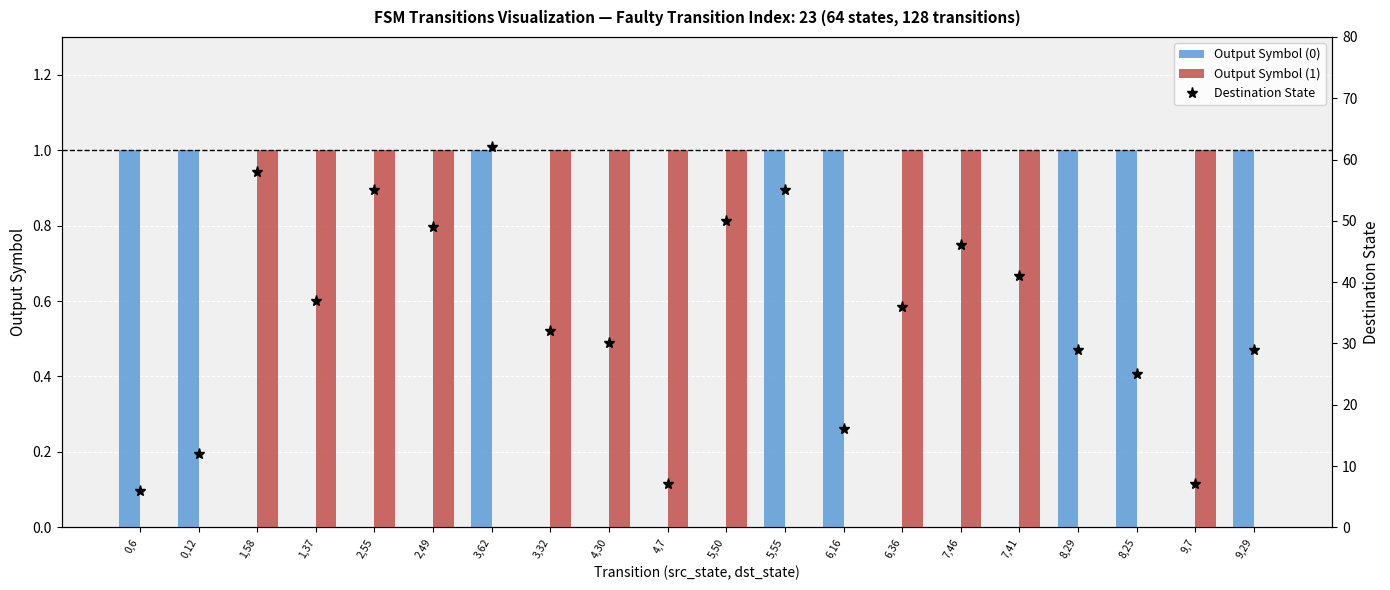

Does the chart contain stacked bars?

No